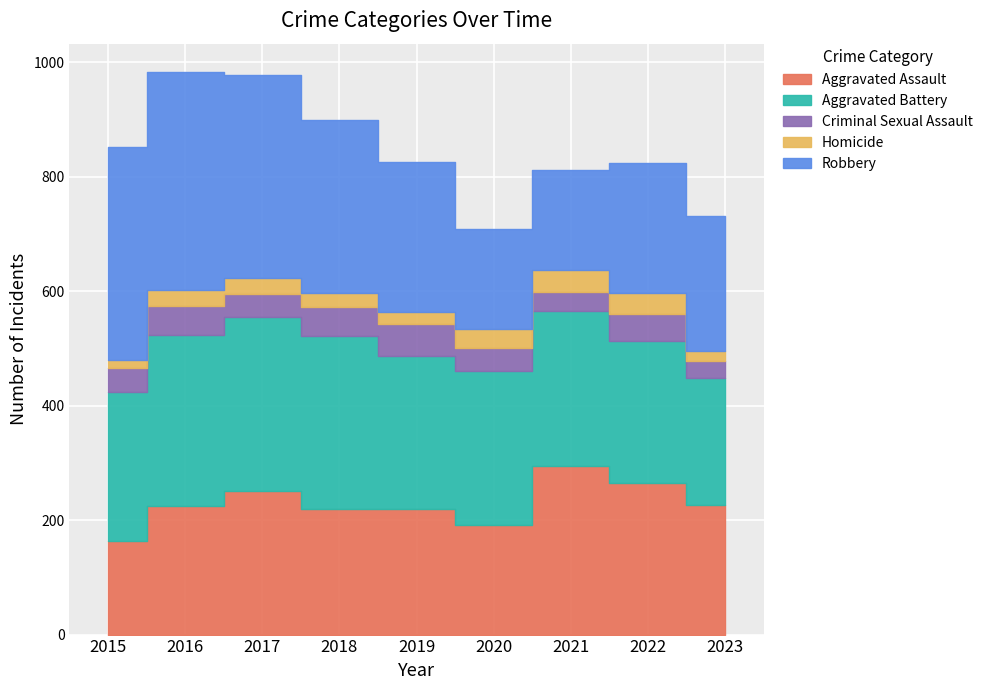

At which category does the chart reach its minimum across all series?

2015